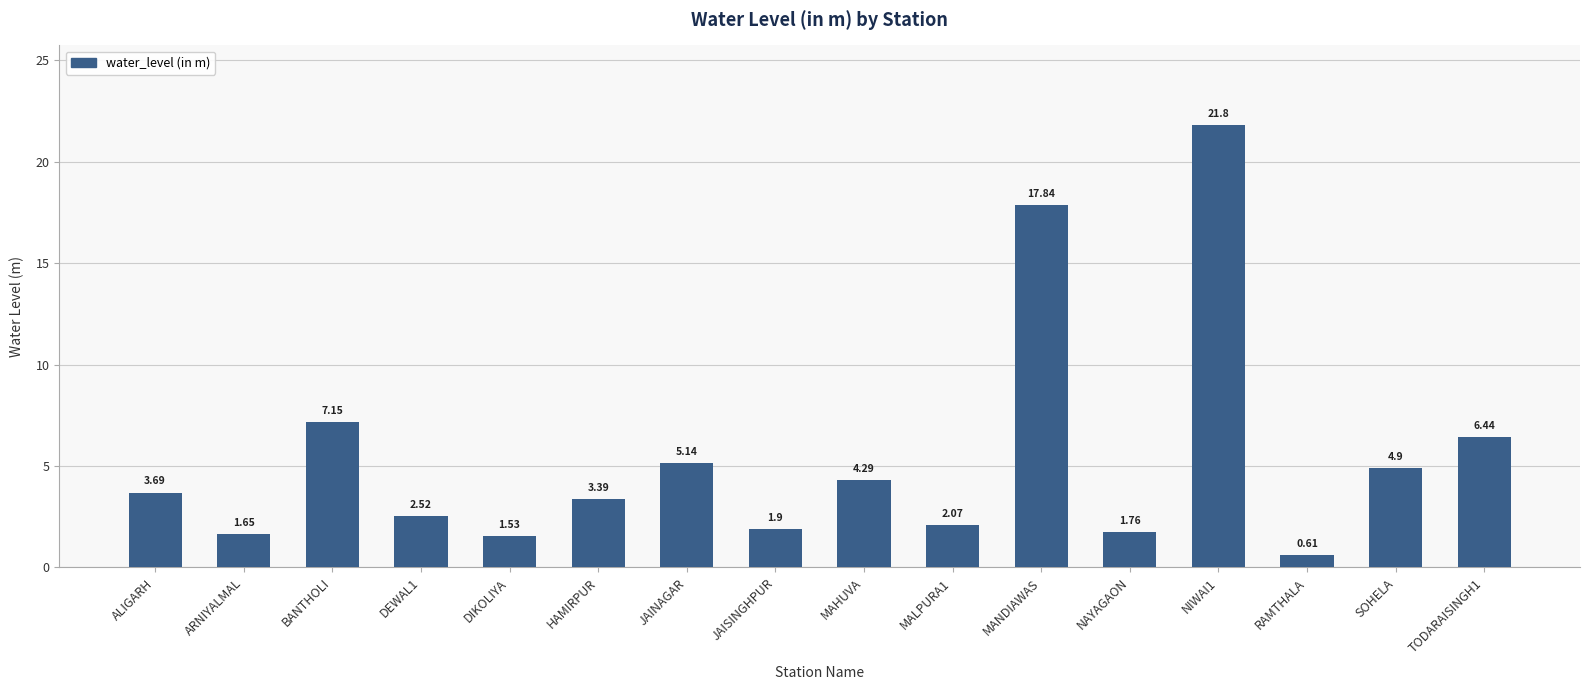

Which has a higher value, ARNIYALMAL or JAINAGAR?

JAINAGAR